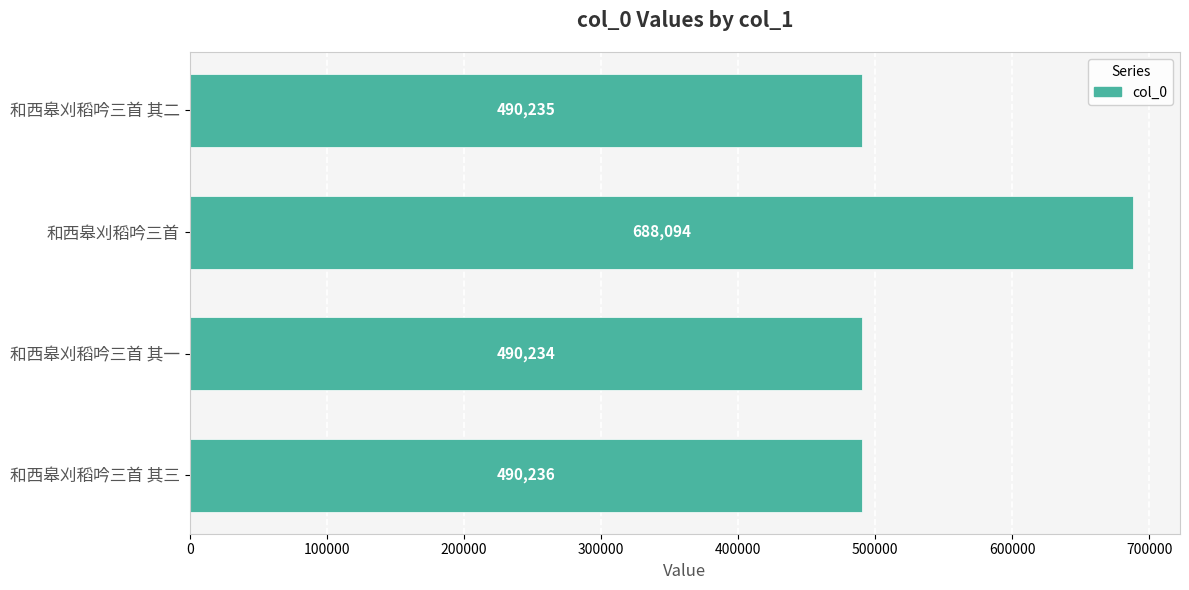

What is the difference between the maximum and minimum values?

197860